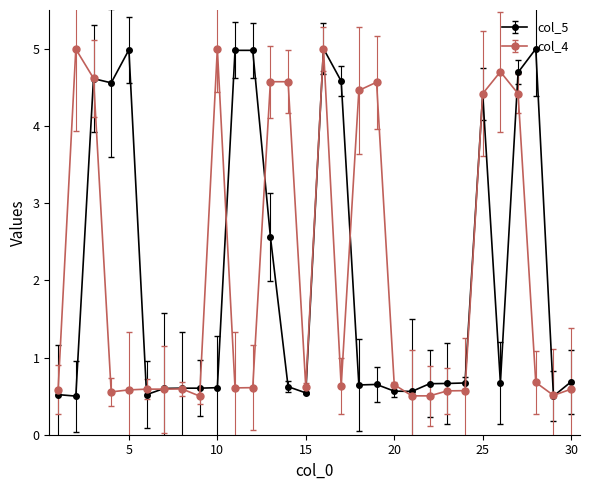

At how many categories does at least one series exceed 4?

17